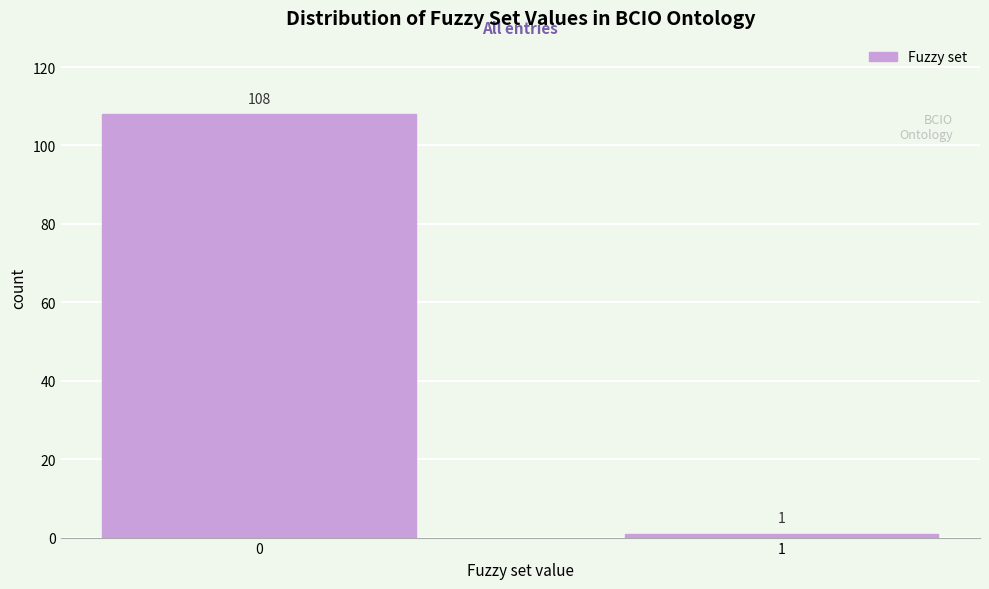

Reading left to right, list all the values displayed in this chart.

0=108	1=1